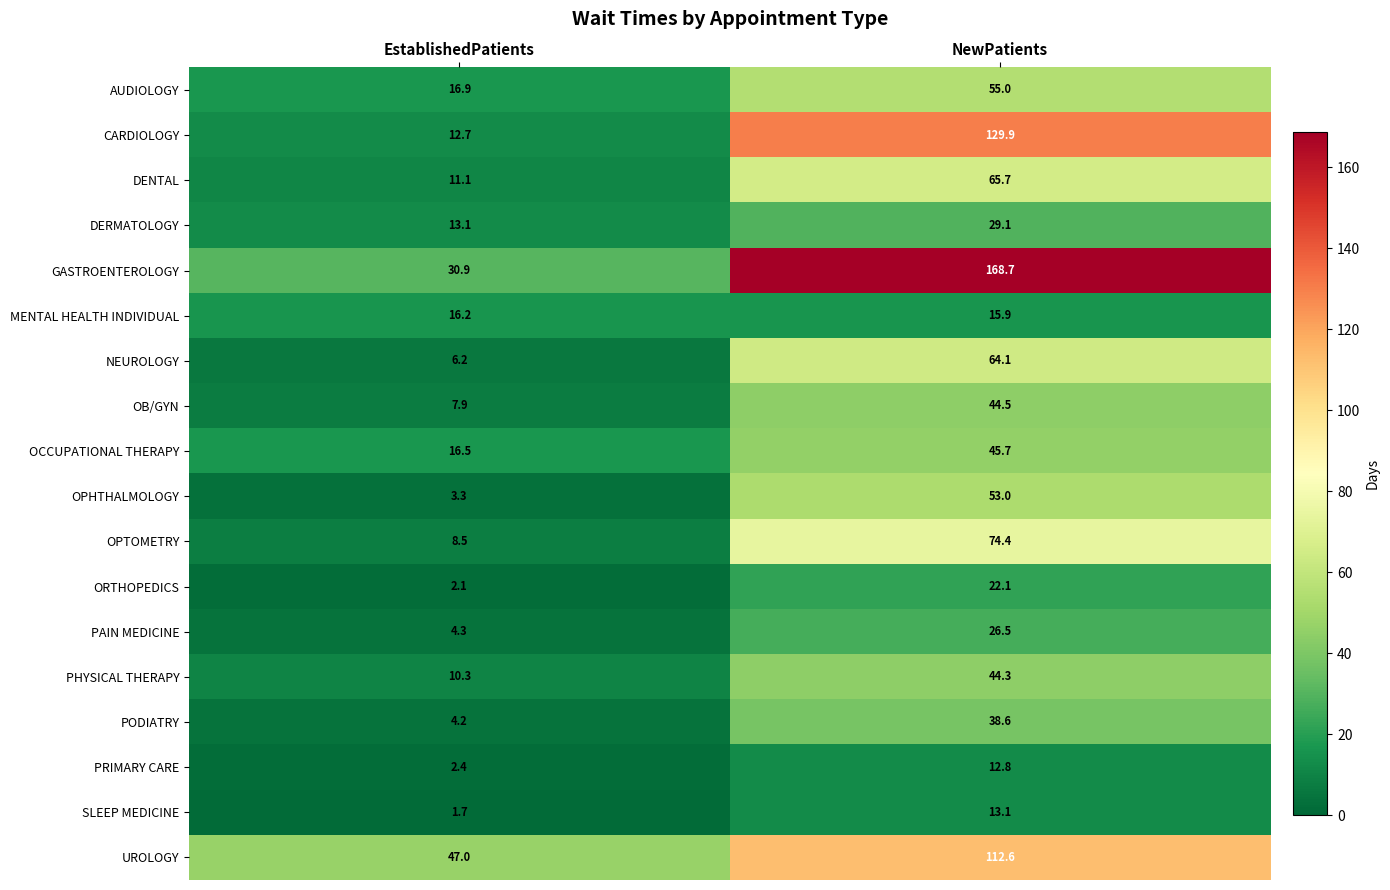

At which category is the sum across all series the highest?

NewPatients